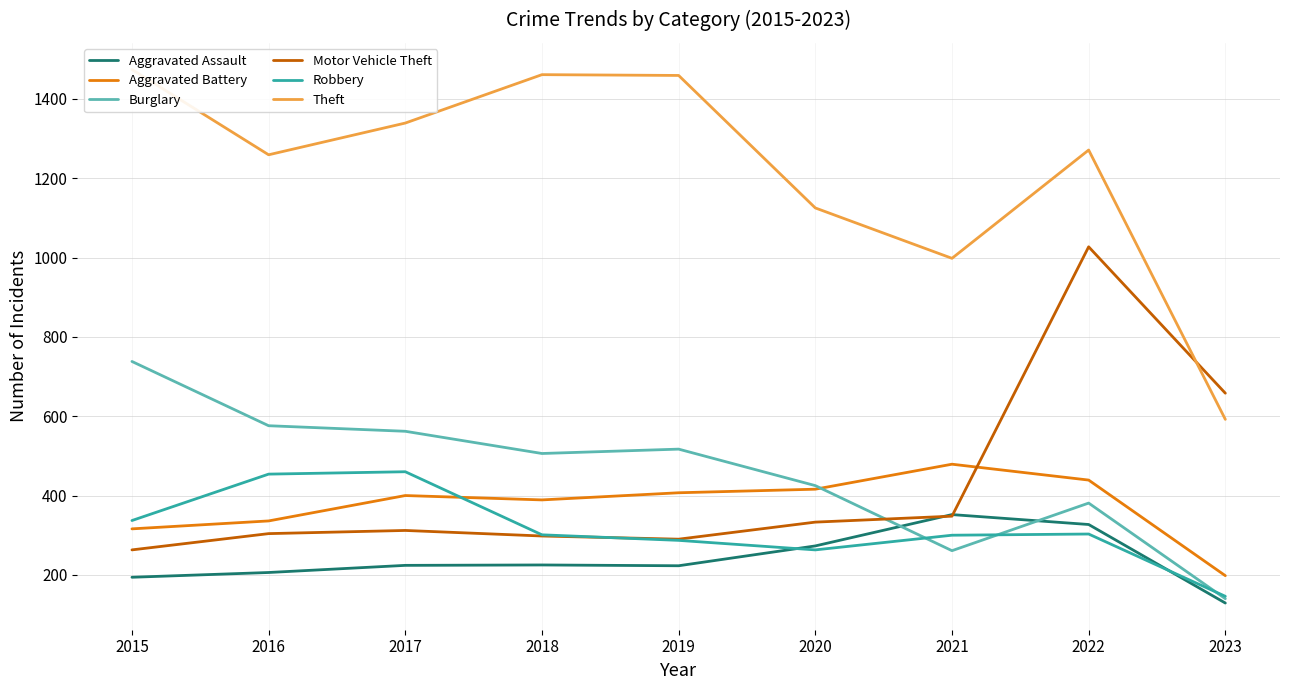

What are all the series names shown in the legend?

Aggravated Assault, Aggravated Battery, Burglary, Motor Vehicle Theft, Robbery, Theft